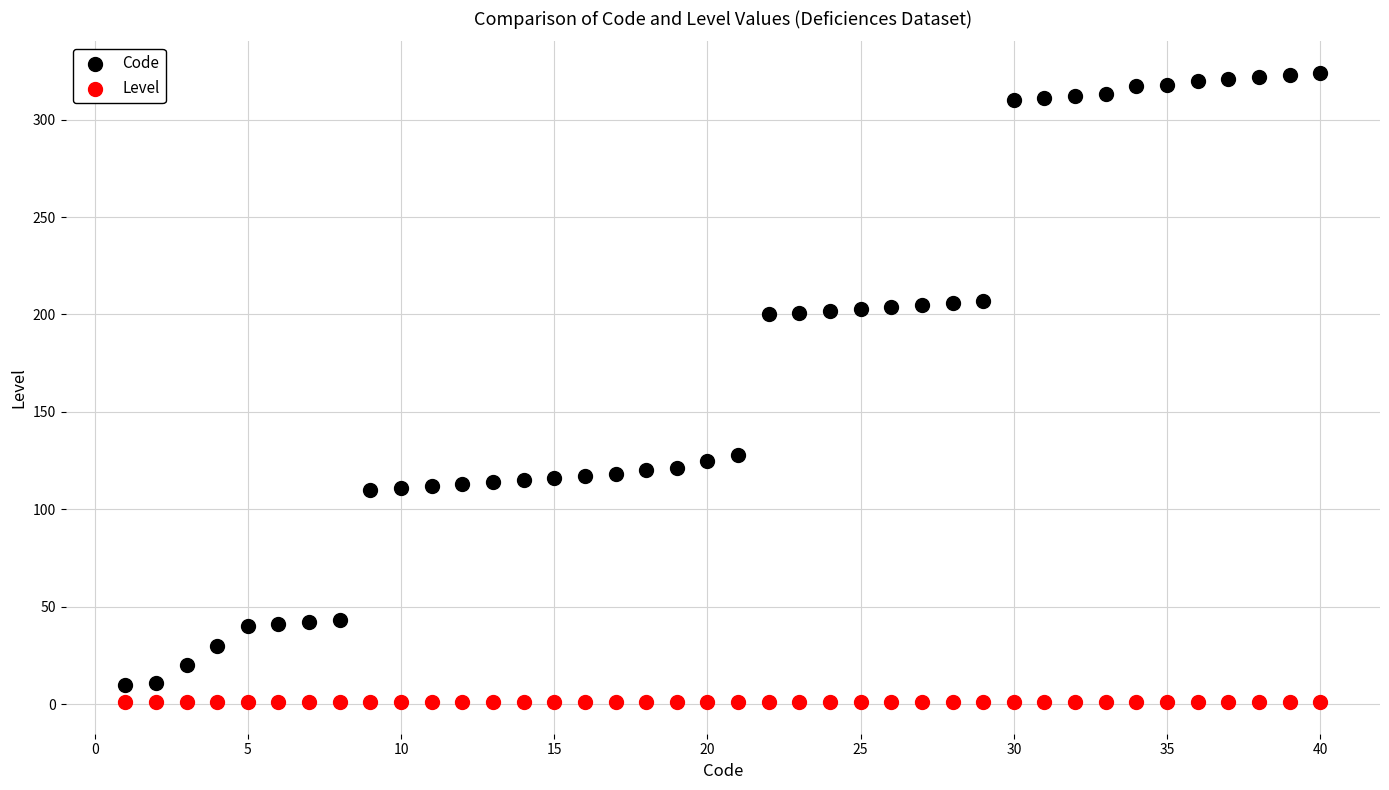

What are all the series names shown in the legend?

Code, Level